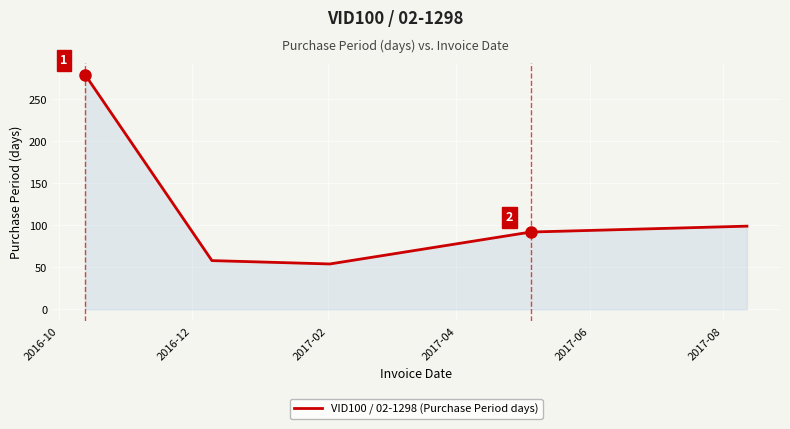

What is the maximum value shown in the chart?

279